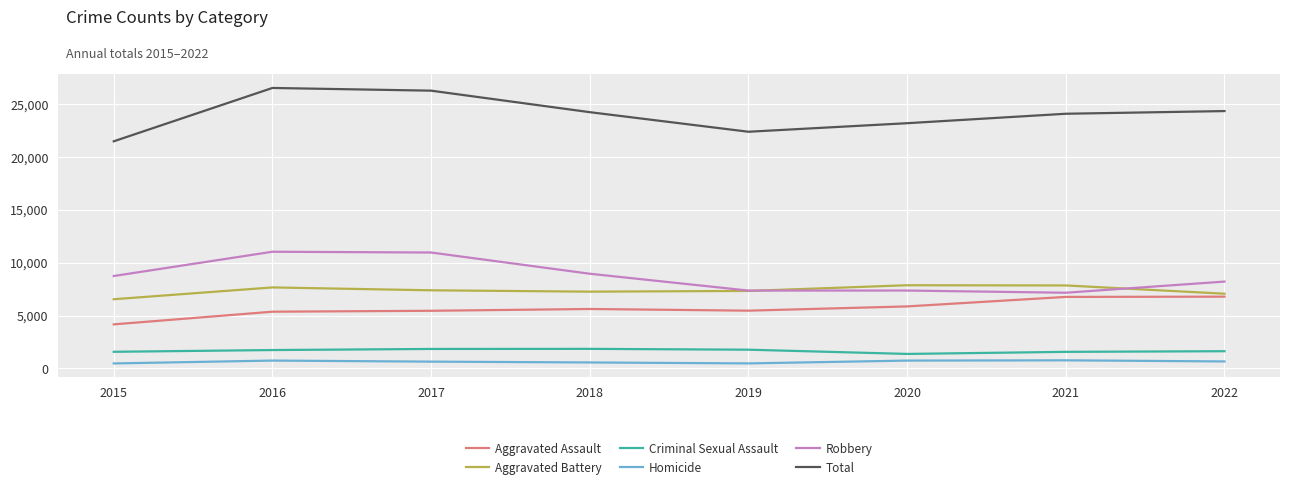

Between 2016 and 2018, which series saw the biggest shift?

Total